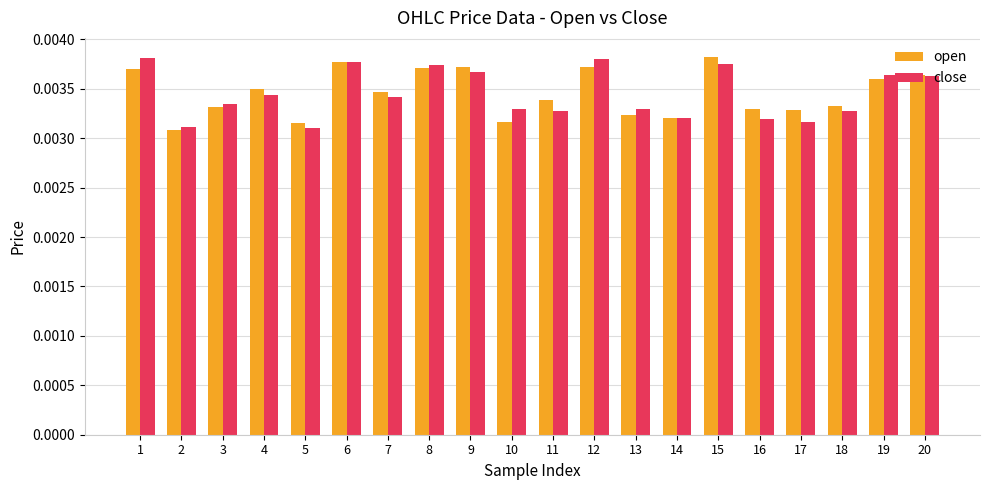

How many groups of bars are there?

20